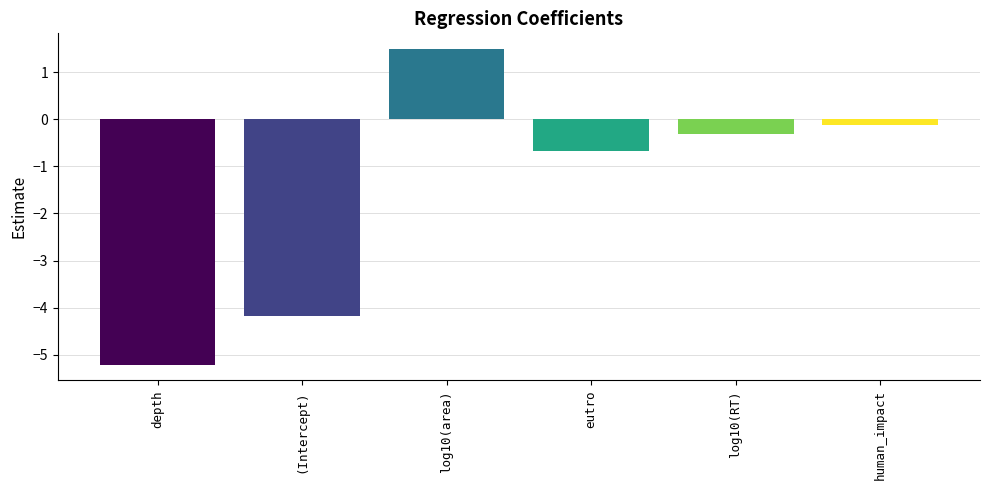

What is the minimum value shown in the chart?

-5.2